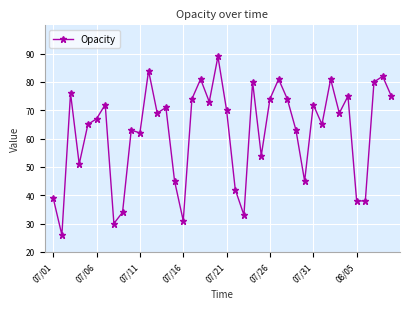

What is the smallest value displayed?

26